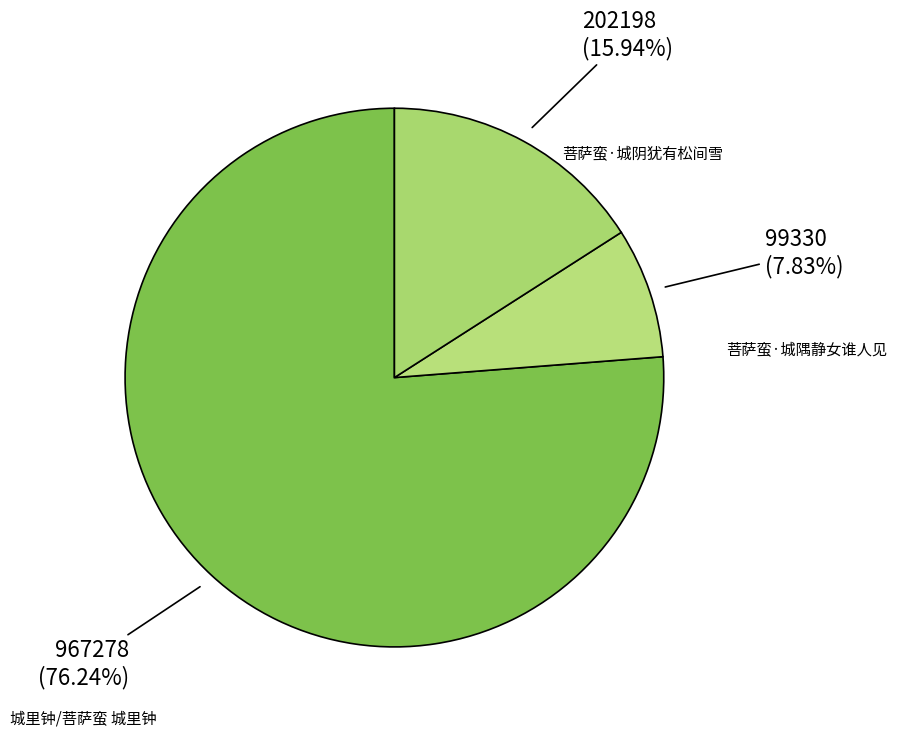

Combined, do 城里钟/菩萨蛮 城里钟 and 菩萨蛮·城阴犹有松间雪 account for over 50%?

Yes